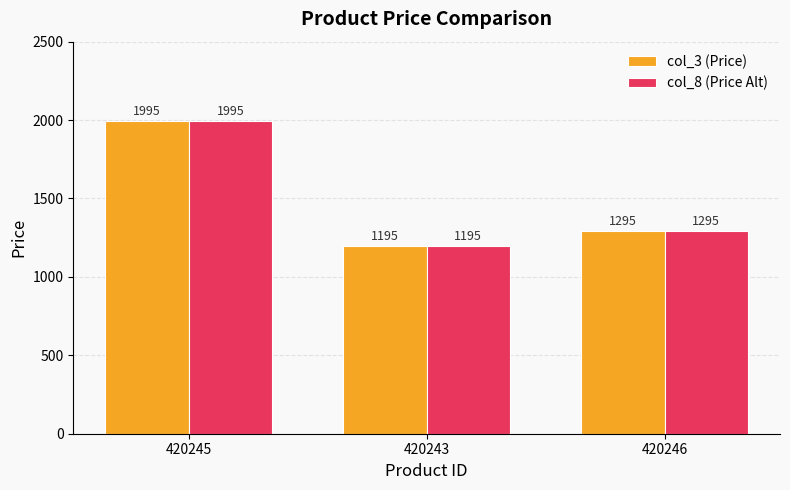

Are the bars grouped side by side (vs. stacked)?

Yes